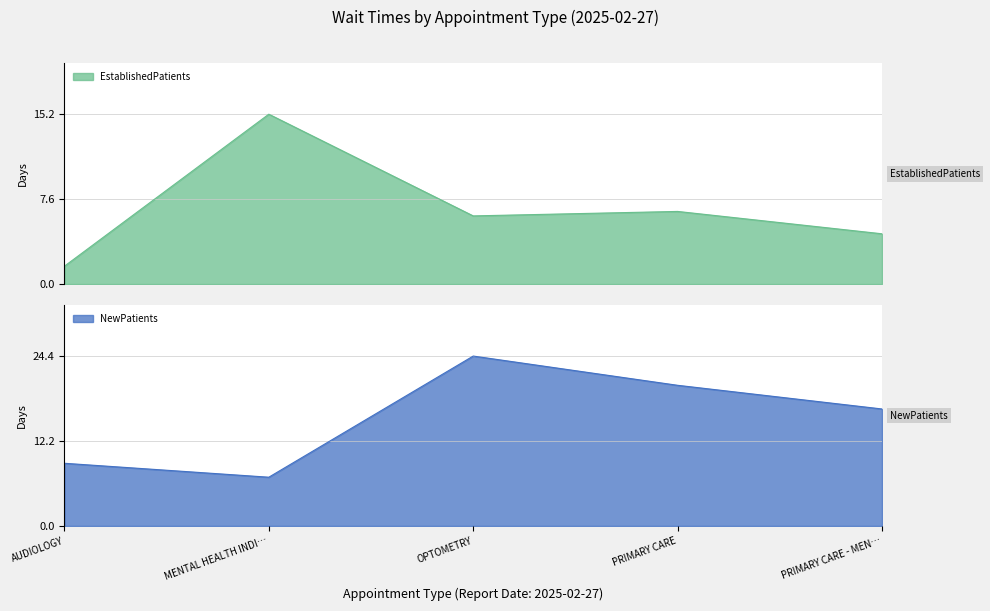

How many intersections are there between EstablishedPatients and NewPatients?

2